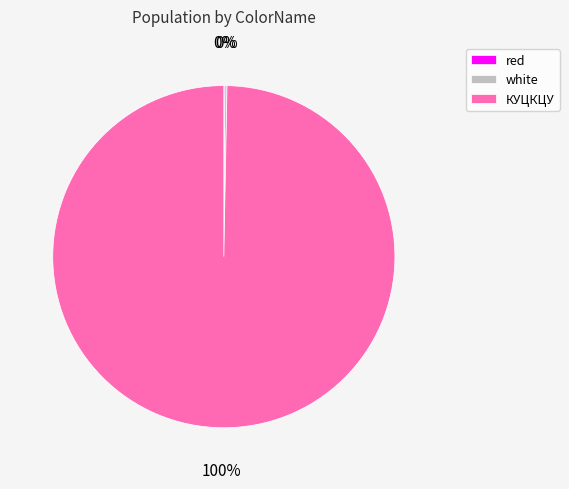

Does any single category account for the majority?

Yes